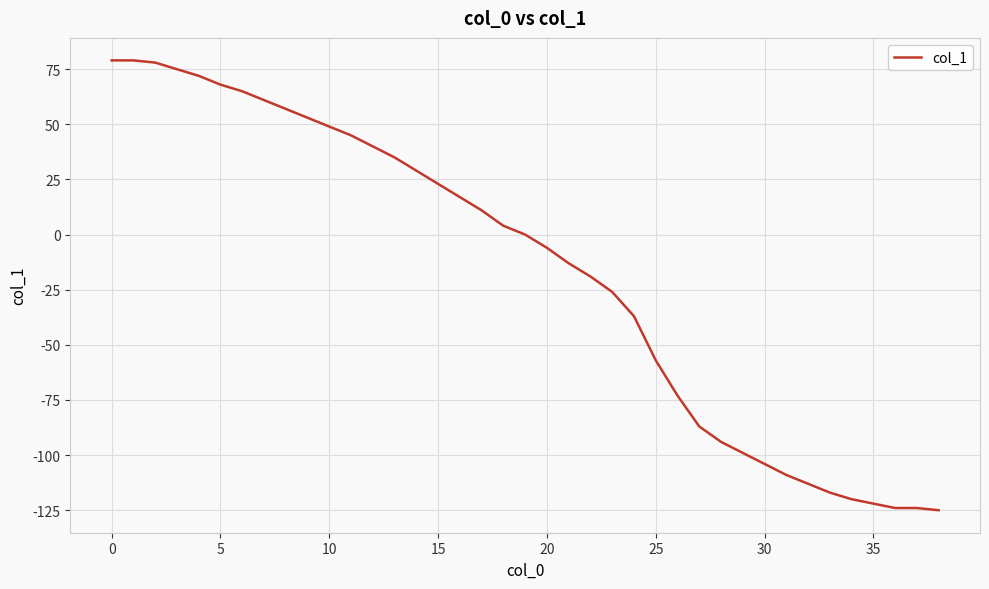

What is the smallest value displayed?

-125